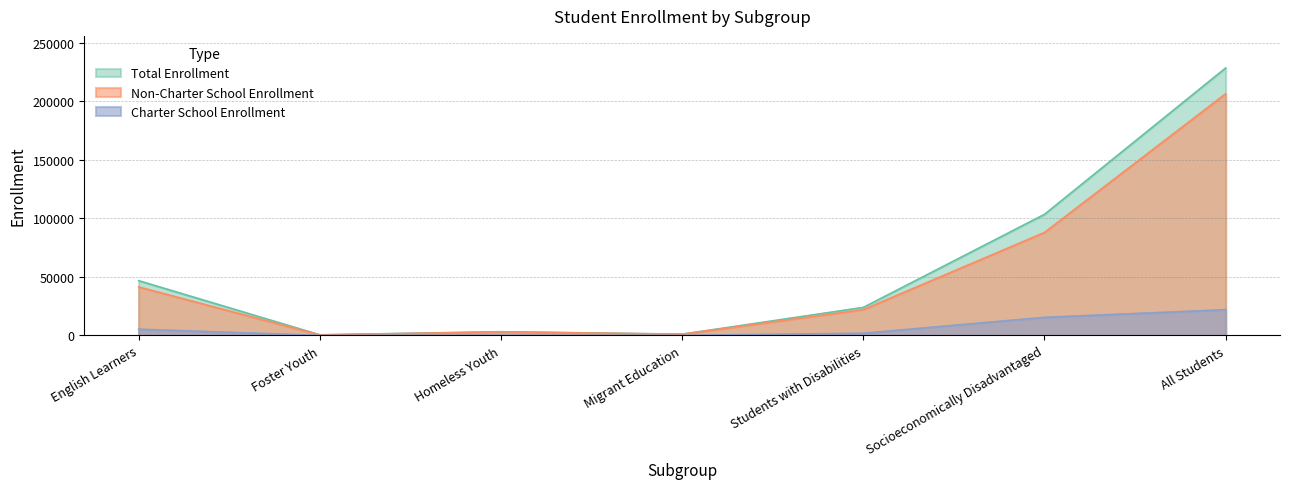

At which category does the chart reach its peak across all series?

All Students